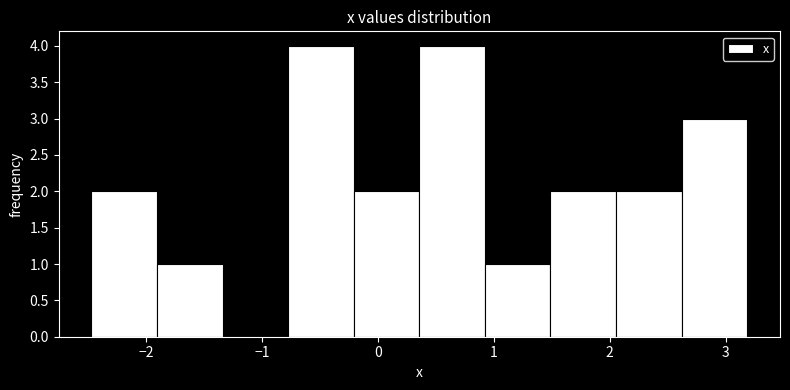

What is the height of the bar covering -2.5 to -1.9 on the x-axis? Neither the bar edges nor the heights are printed on the chart, so give them approximately, as read against the axes.

2